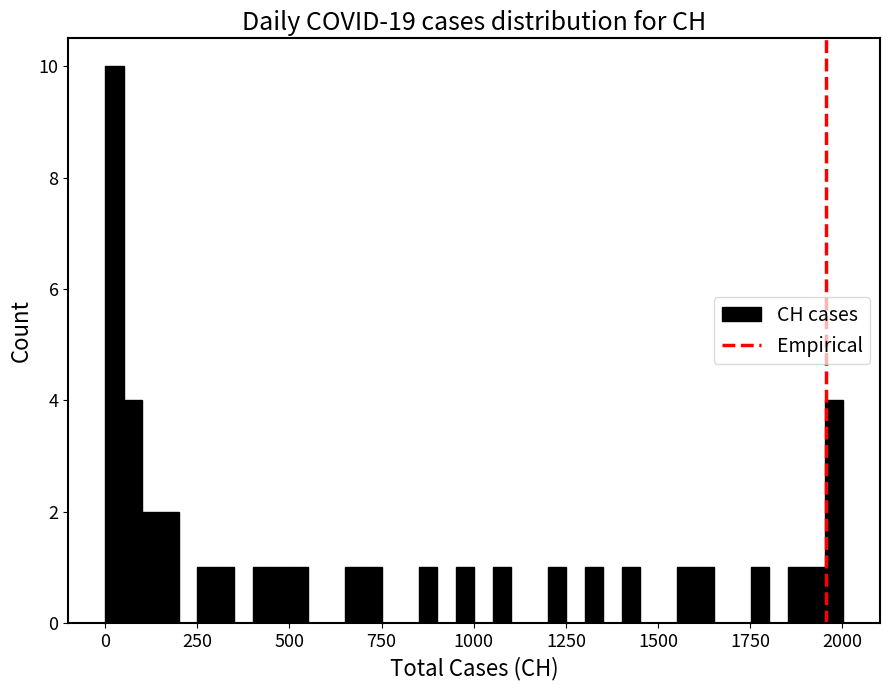

Around what value on the x-axis is the tallest bar? Give the approximate position of its centre, as read against the axis.

50